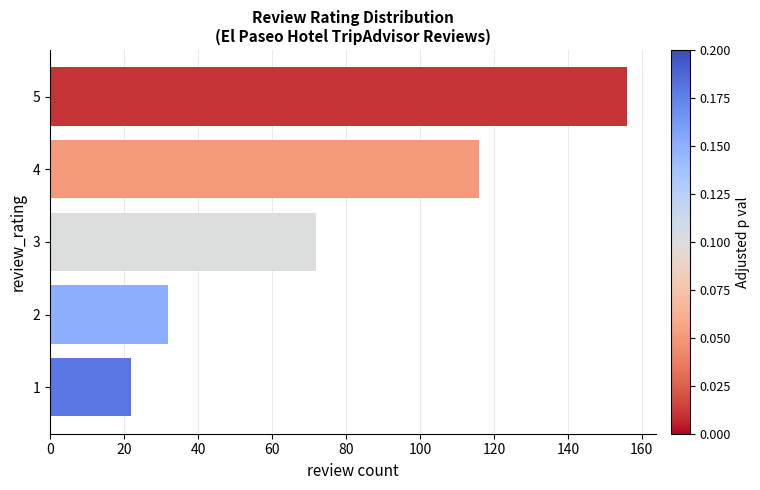

Reading top to bottom, extract all data points from this chart.

5=156	4=116	3=72	2=32	1=22